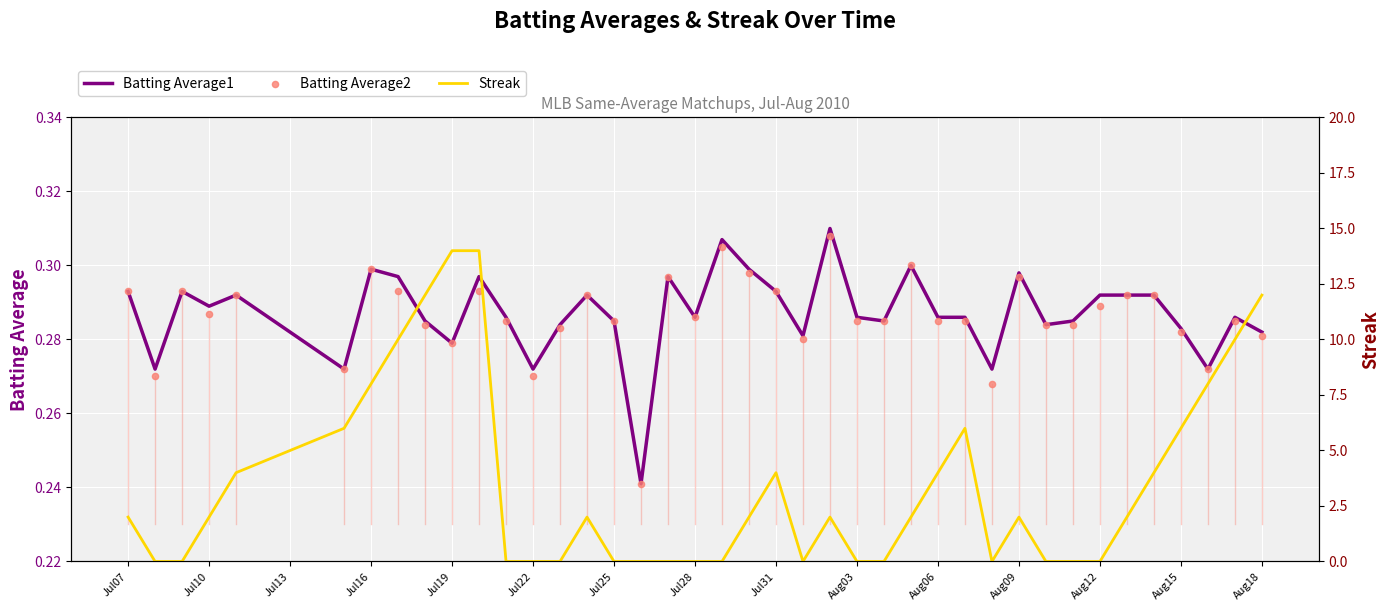

At how many categories does at least one series exceed 6?

8